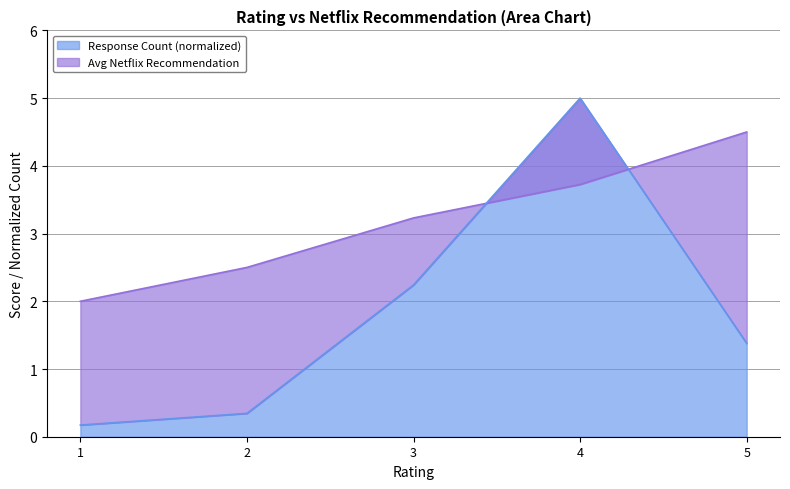

The value at 1 is 0.6. True or false?

False